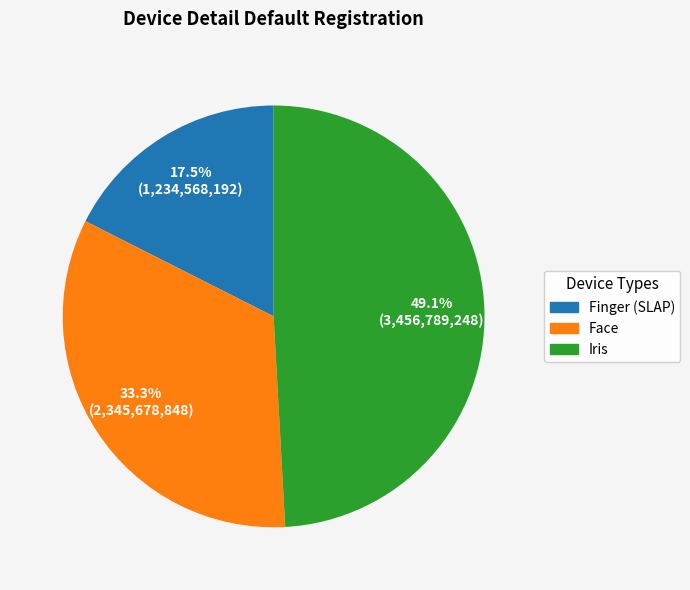

Is there a majority slice in this chart?

No